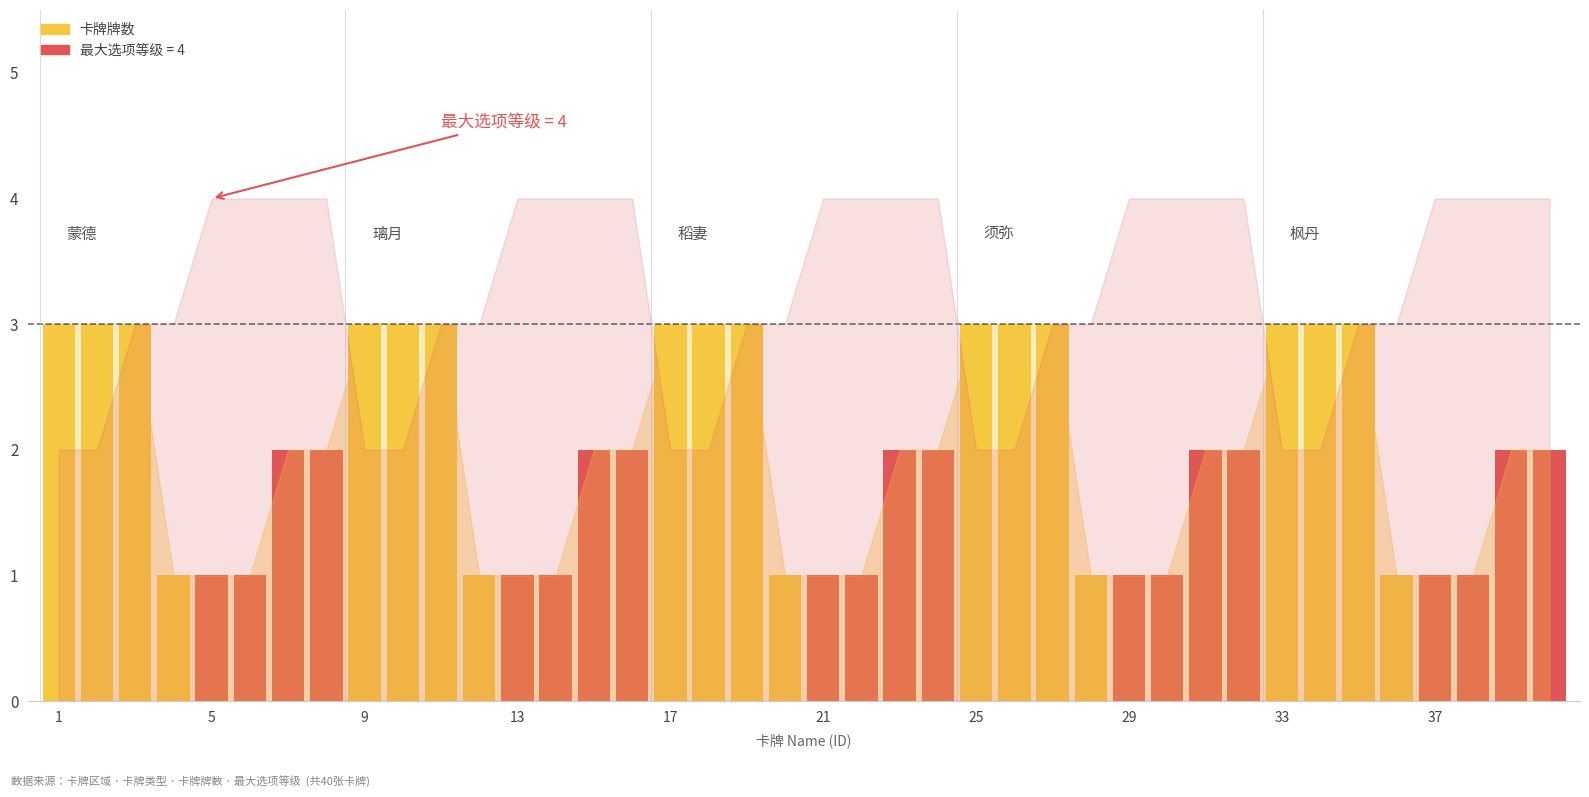

How many categories are shown in the chart?

40